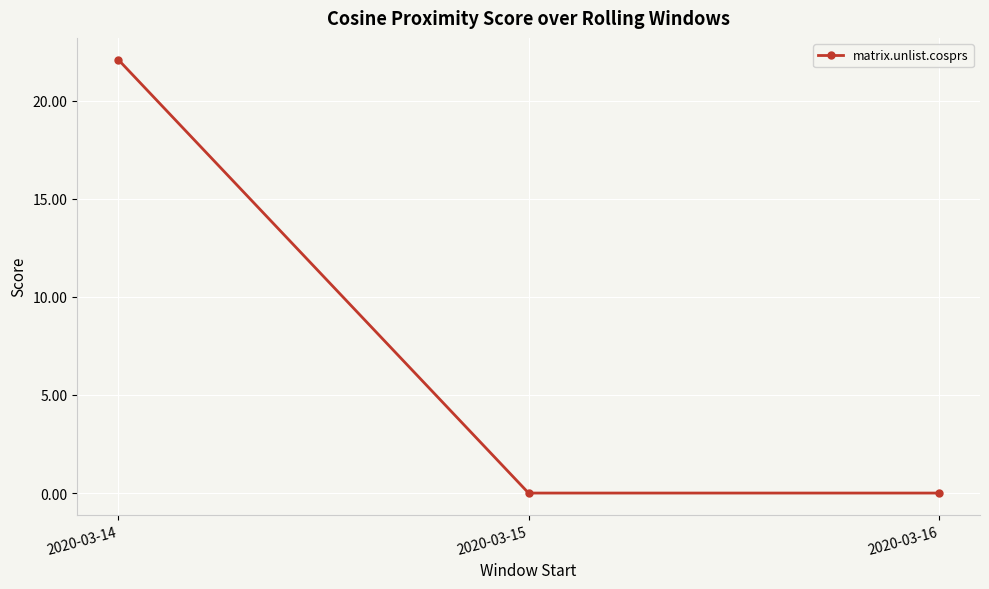

Reading left to right, what are all the values shown in this chart?

2020-03-14=22.1	2020-03-15=0.0	2020-03-16=0.0